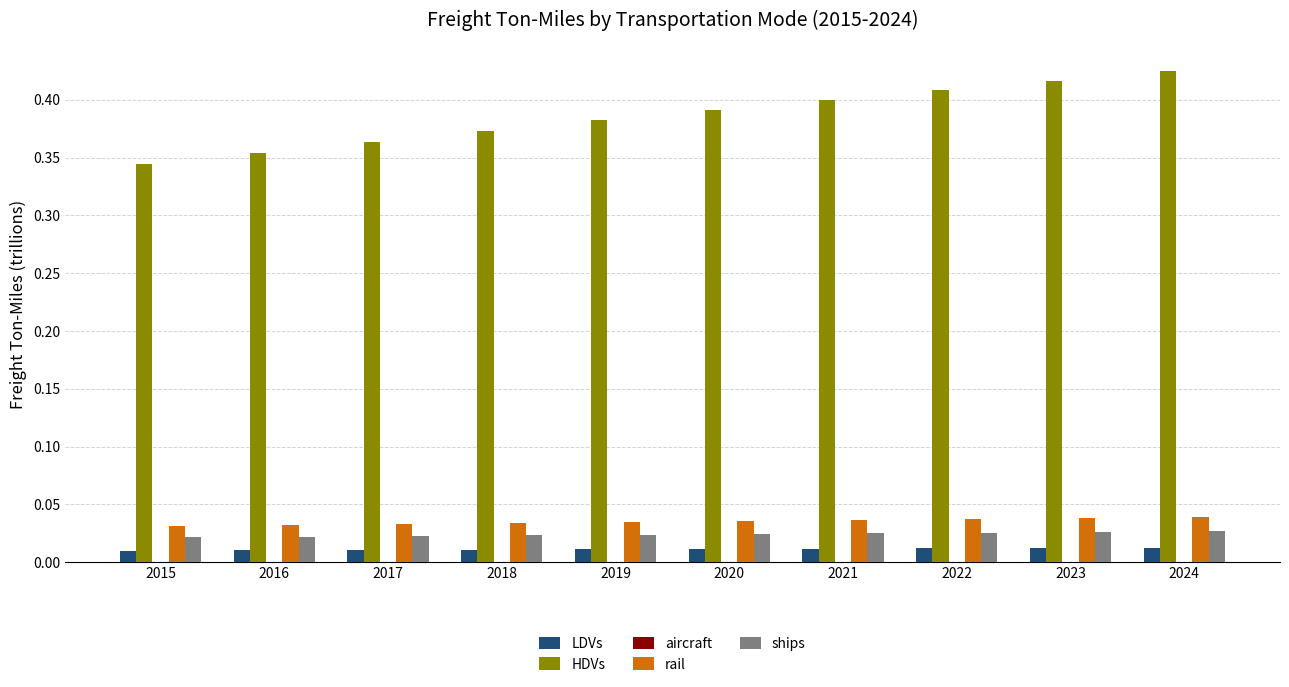

Which series changed the most between 2017 and 2024?

HDVs